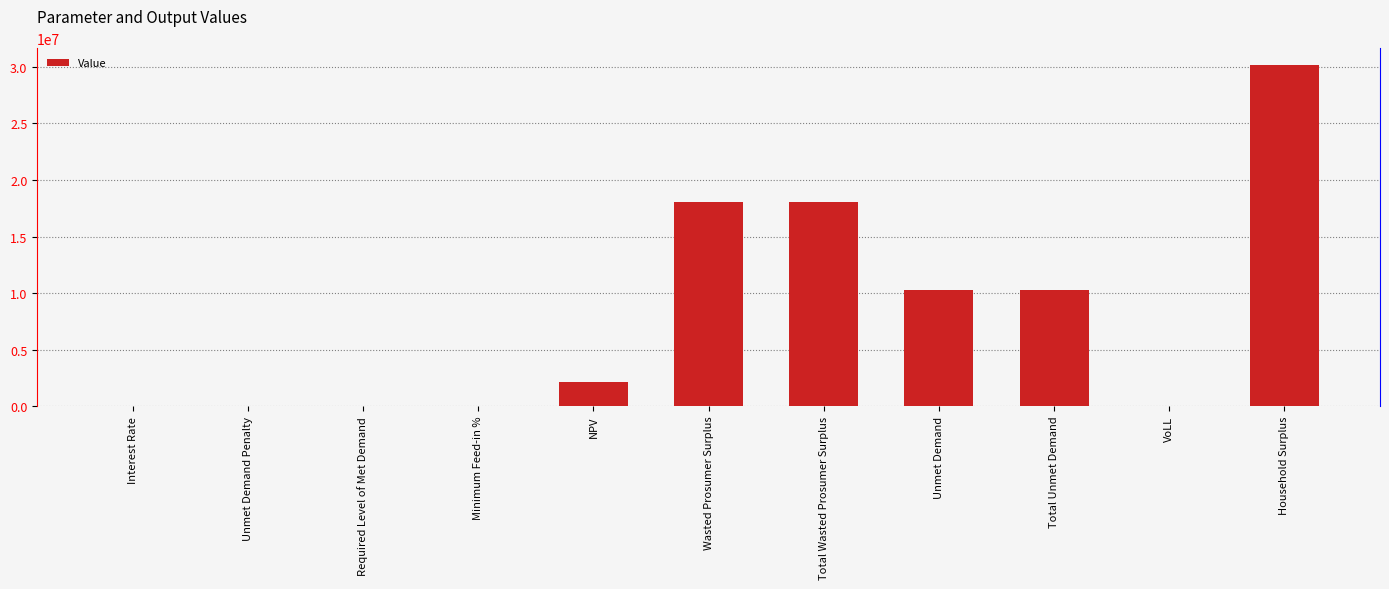

Rank the categories by value from lowest to highest.

Unmet Demand Penalty, Required Level of Met Demand, Interest Rate, Minimum Feed-in %, VoLL, NPV, Unmet Demand, Total Unmet Demand, Wasted Prosumer Surplus, Total Wasted Prosumer Surplus, Household Surplus